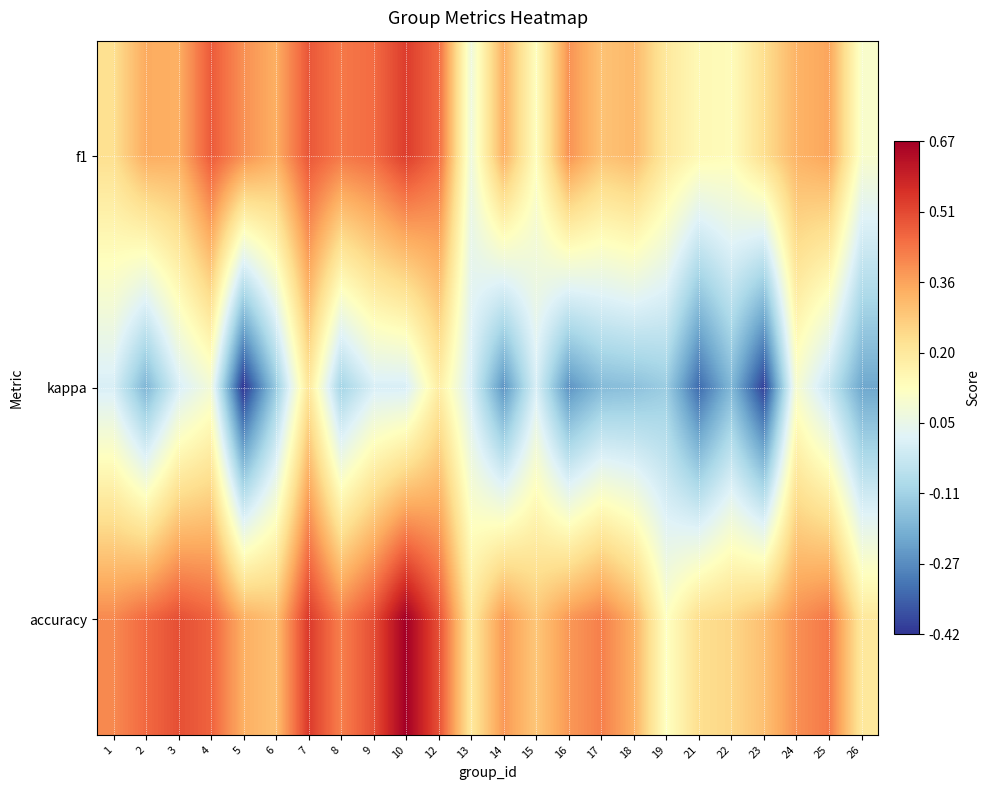

Reading left to right, extract all data points from this chart.

f1: 1=0.2	2=0.3	3=0.3	4=0.5	5=0.4	6=0.3	7=0.5	8=0.4	9=0.5	10=0.5	12=0.5	13=0.1	14=0.3	15=0.1	16=0.4	17=0.3	18=0.3	19=0.2	21=0.1	22=0.1	23=0.2	24=0.3	25=0.4	26=0.1
kappa: 1=0.0	2=-0.2	3=0.0	4=0.1	5=-0.4	6=-0.1	7=0.2	8=-0.1	9=0.0	10=0.0	12=0.2	13=0.0	14=-0.2	15=0.0	16=-0.2	17=-0.2	18=-0.2	19=-0.1	21=-0.3	22=-0.2	23=-0.4	24=0.1	25=-0.0	26=-0.2
accuracy: 1=0.4	2=0.5	3=0.5	4=0.5	5=0.3	6=0.3	7=0.5	8=0.4	9=0.5	10=0.7	12=0.5	13=0.2	14=0.4	15=0.3	16=0.4	17=0.4	18=0.3	19=0.1	21=0.2	22=0.2	23=0.3	24=0.4	25=0.4	26=0.2